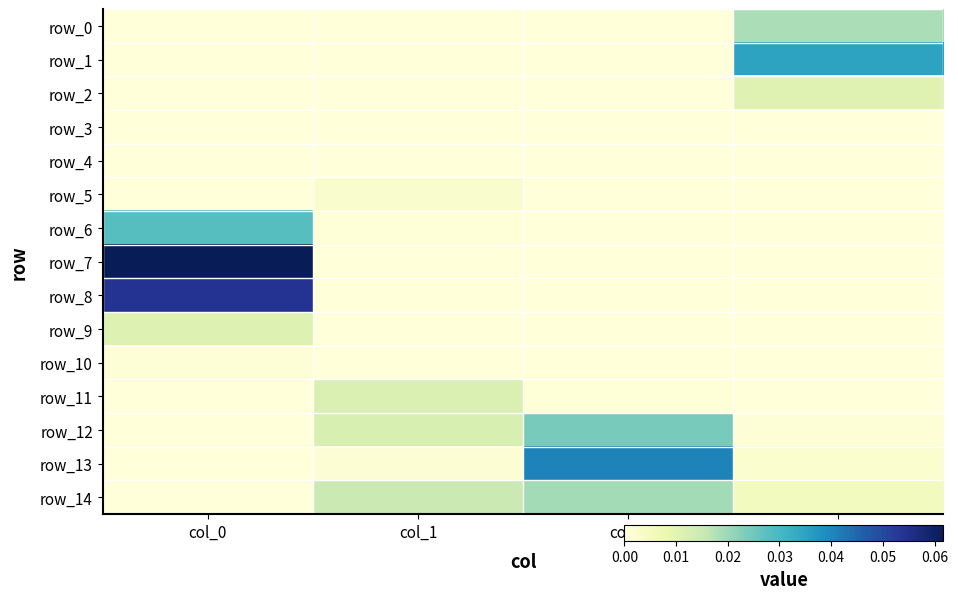

How many distinct data groups are displayed?

15